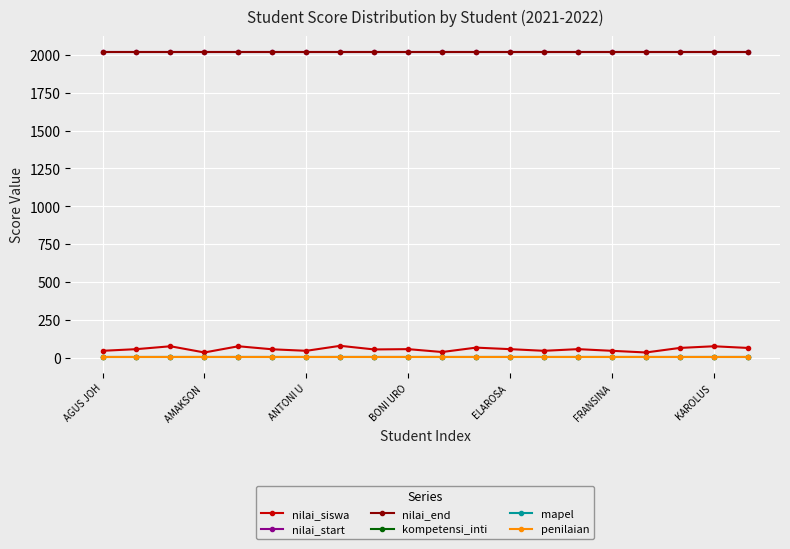

Does the chart have visible grid lines?

Yes